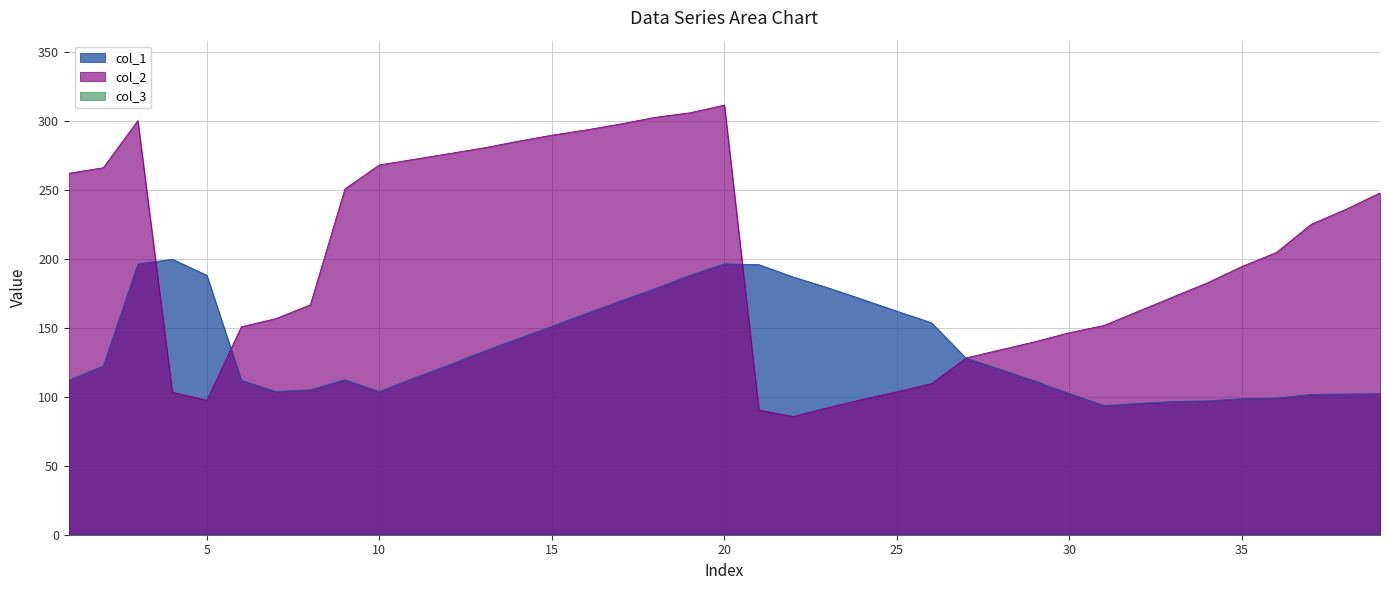

Is it true that col_2 equals 206.1 at 29?

False